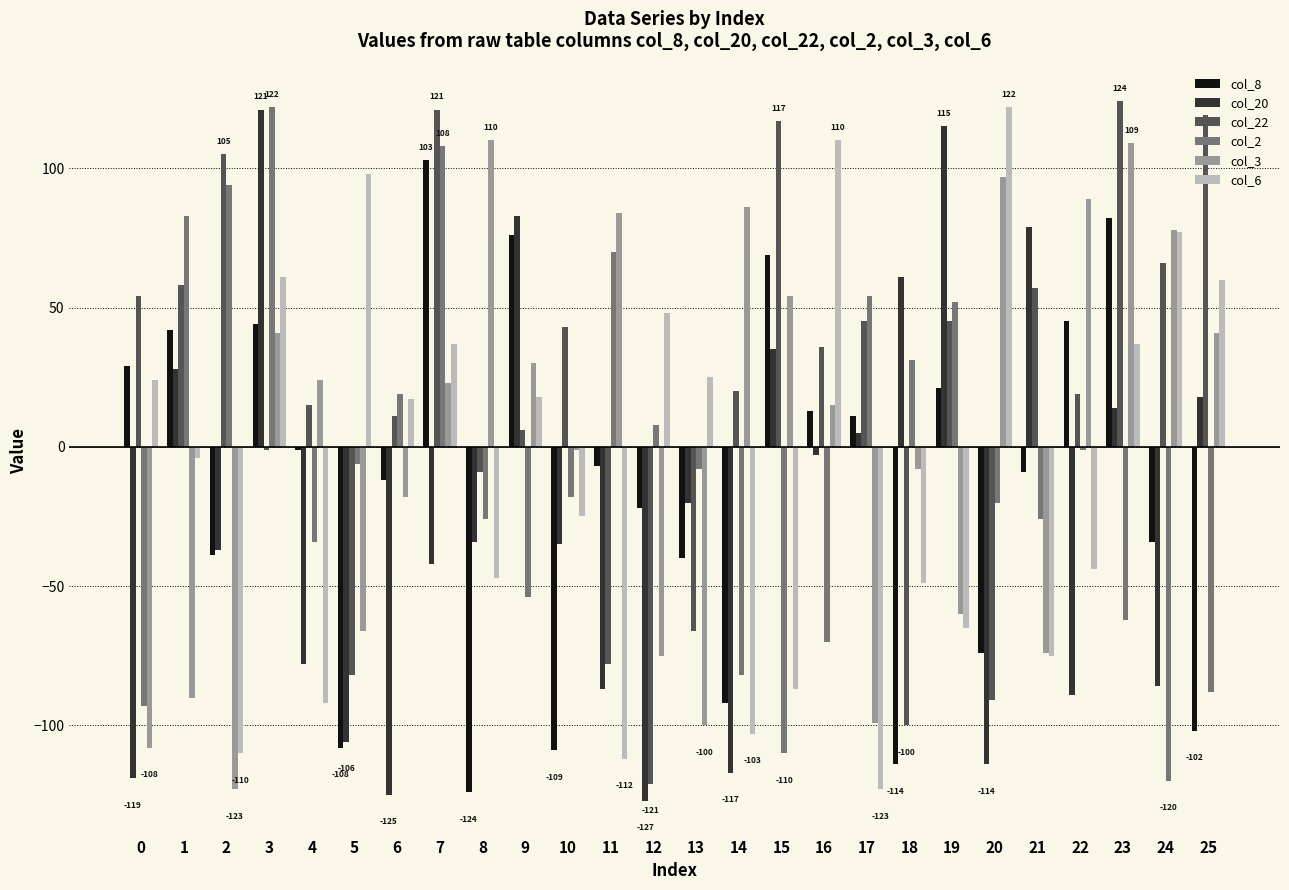

Are the bars horizontal?

No